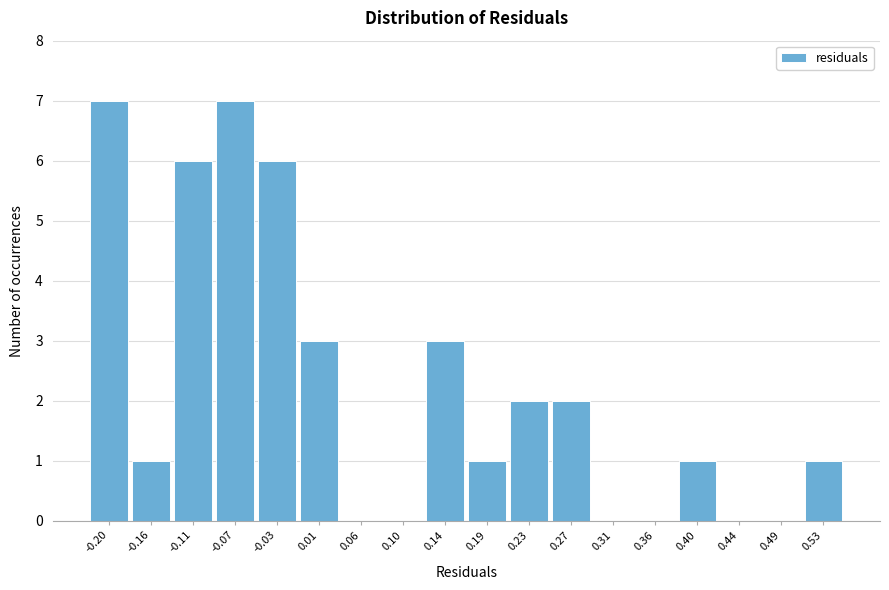

Reading left to right, what are all the values shown in this chart?

-0.20=7	-0.16=1	-0.11=6	-0.07=7	-0.03=6	0.01=3	0.06=0	0.10=0	0.14=3	0.19=1	0.23=2	0.27=2	0.31=0	0.36=0	0.40=1	0.44=0	0.49=0	0.53=1